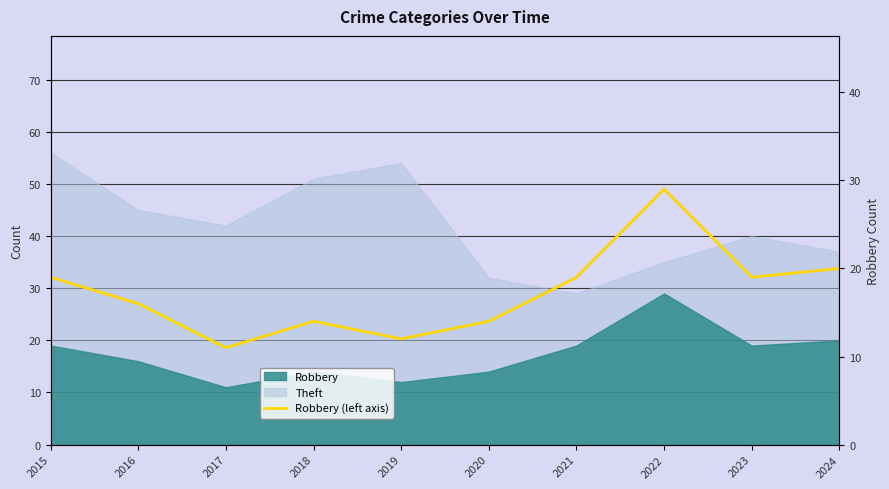

How many values exceed 19?

2